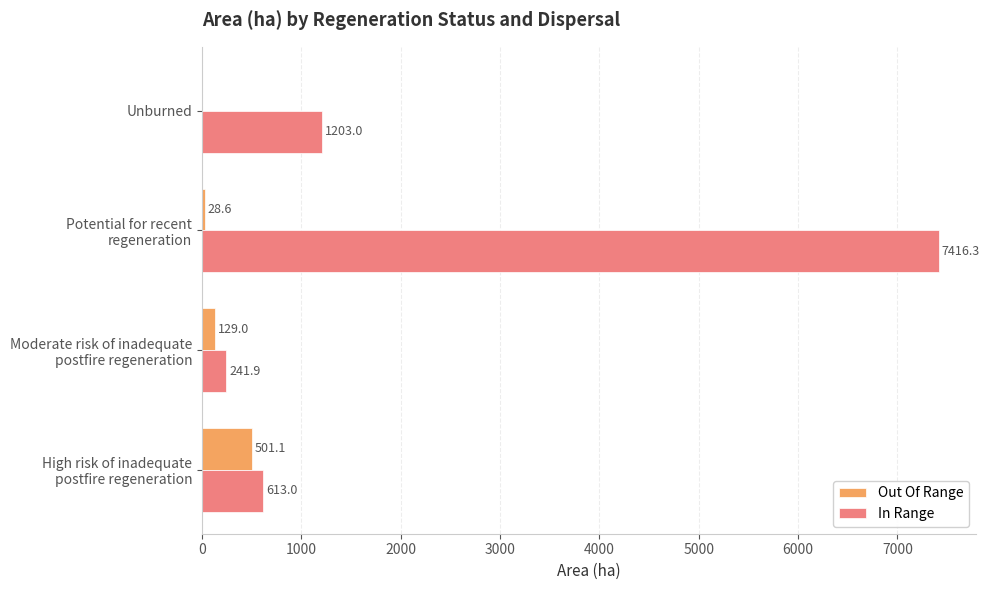

What is the greatest value displayed?

7416.3